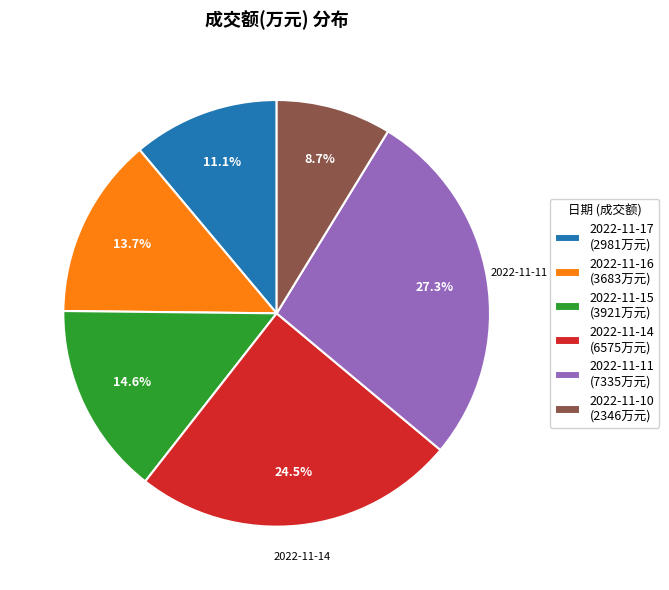

To the nearest percent, what is the average slice percentage?

17%